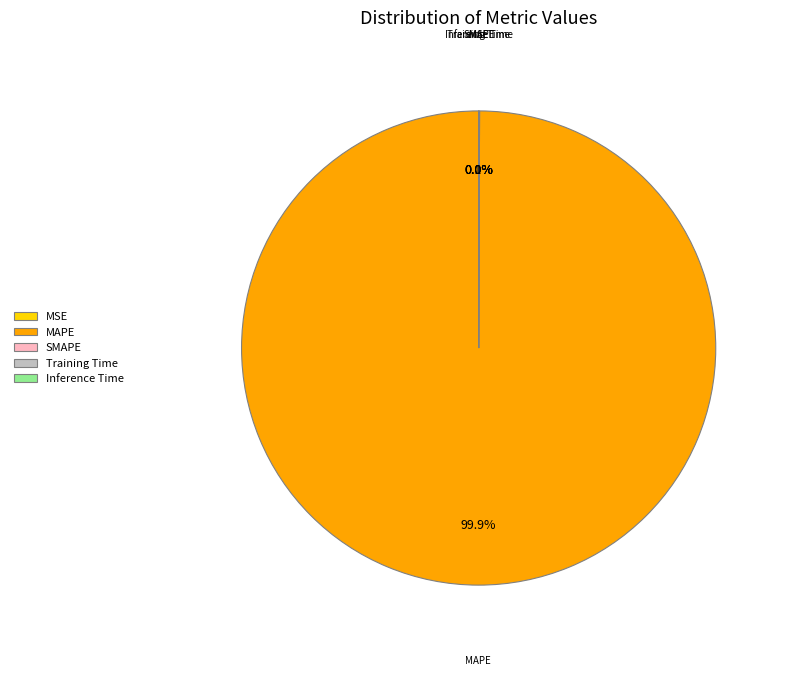

Which slice is the largest?

MAPE